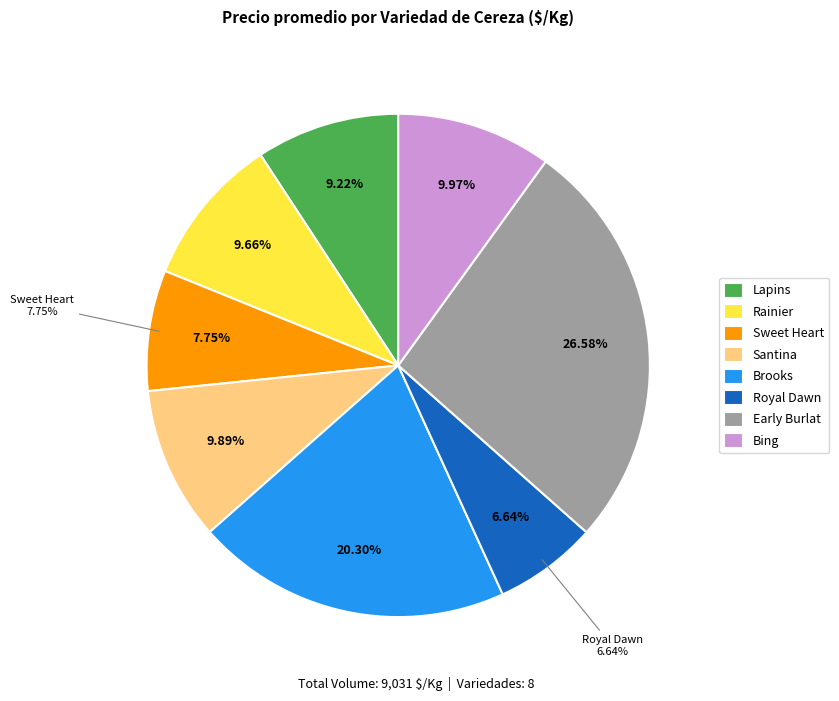

To the nearest percent, what percentage of the pie is Lapins?

9%